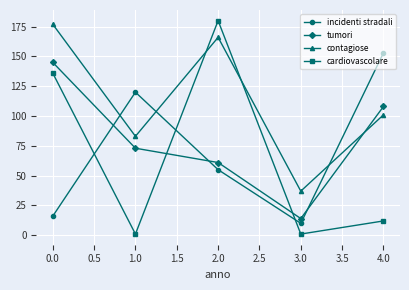

Which series has the largest range (max minus min)?

cardiovascolare